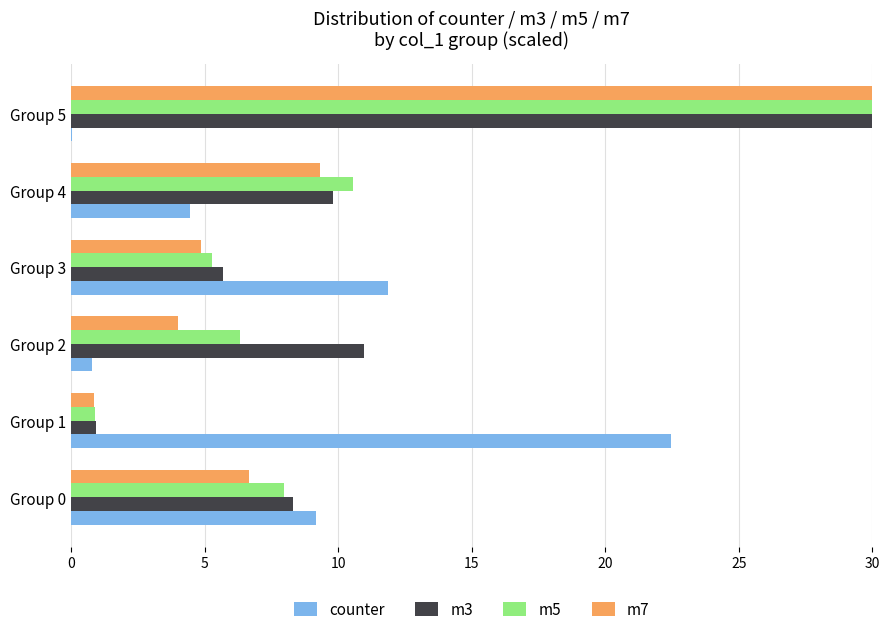

What is the value of the m5 bar at the 2nd from the left?

0.9